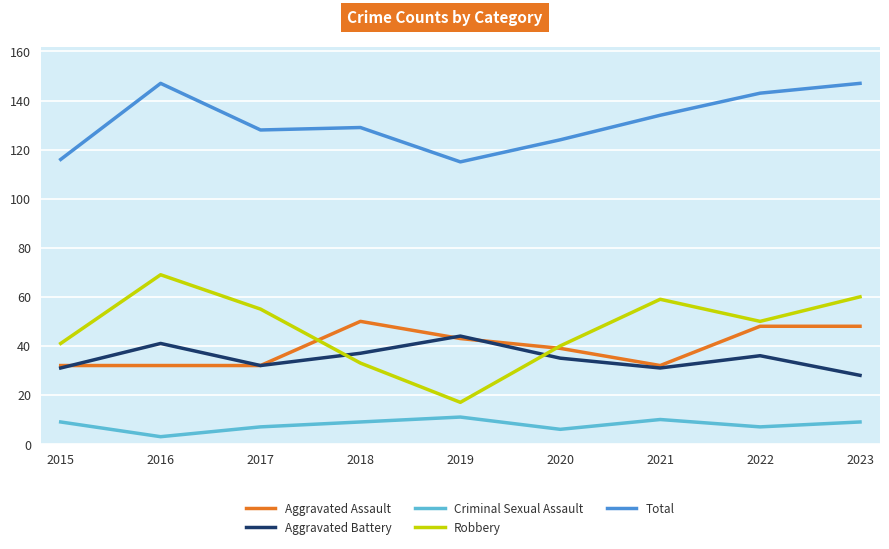

True or false: Robbery and Criminal Sexual Assault cross at least once.

False